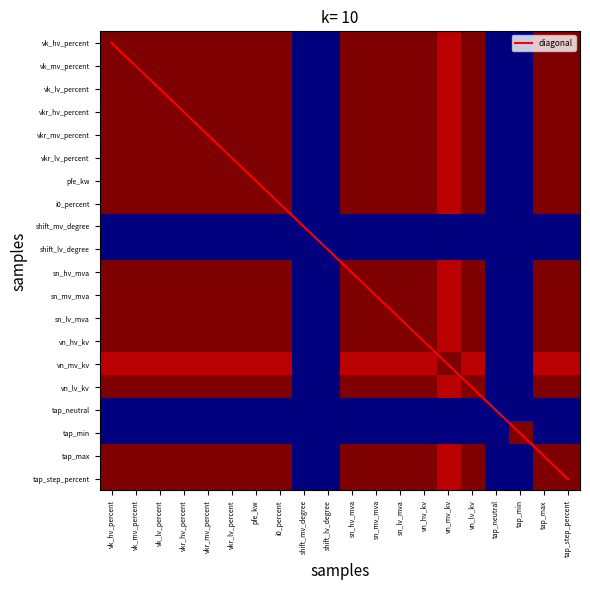

Where does the vn_lv_kv series first go above 0?

vk_hv_percent